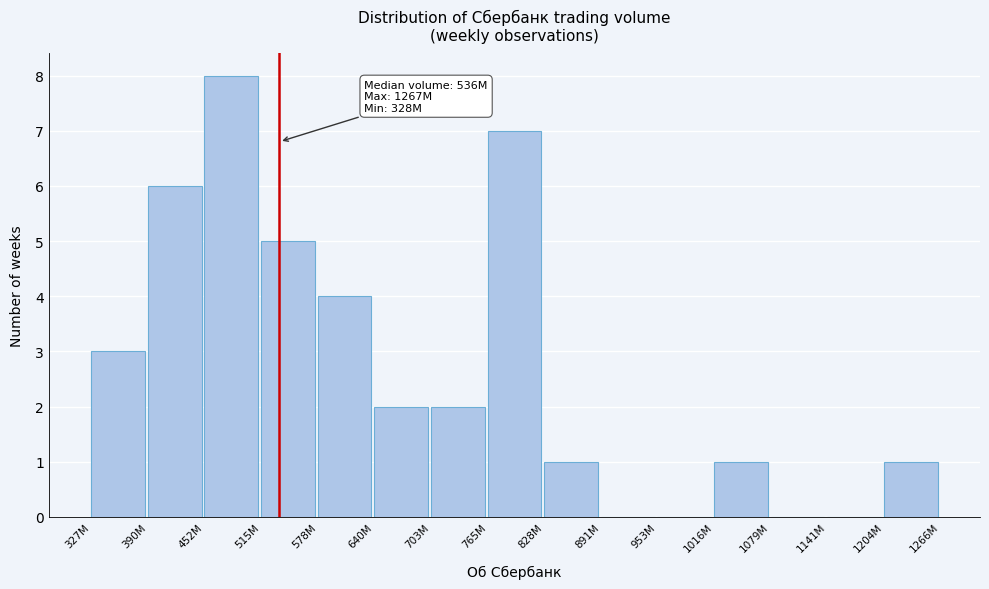

Reading left to right, list all the values displayed in this chart.

327M=3	390M=6	452M=8	515M=5	578M=4	640M=2	703M=2	765M=7	828M=1	891M=0	953M=0	1016M=1	1079M=0	1141M=0	1204M=1